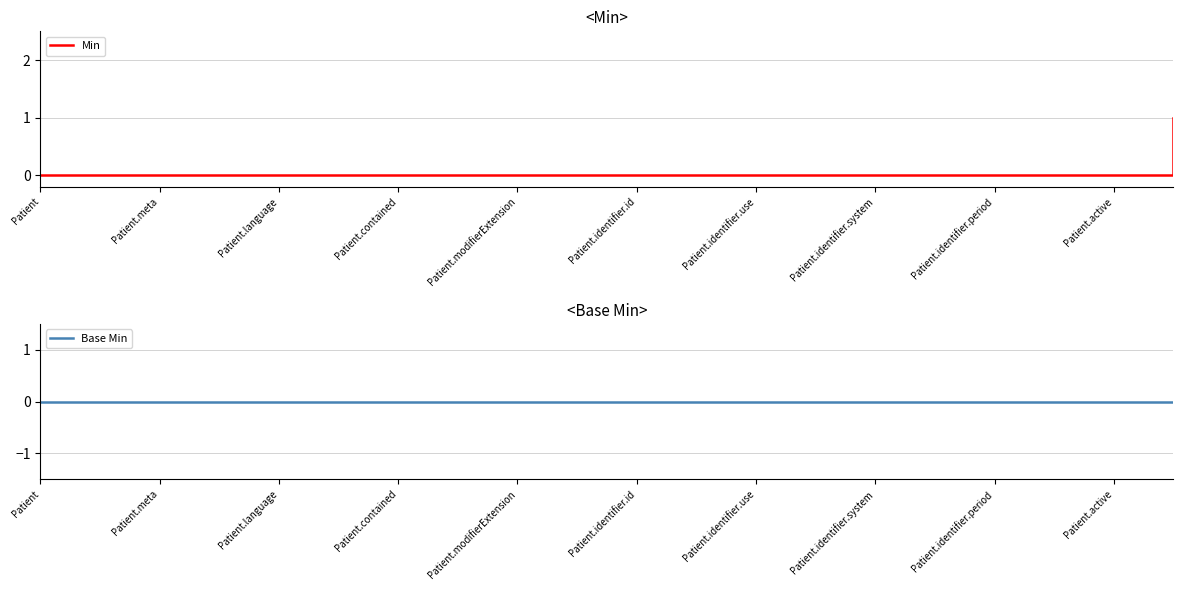

What is the sum of all Min values?

1